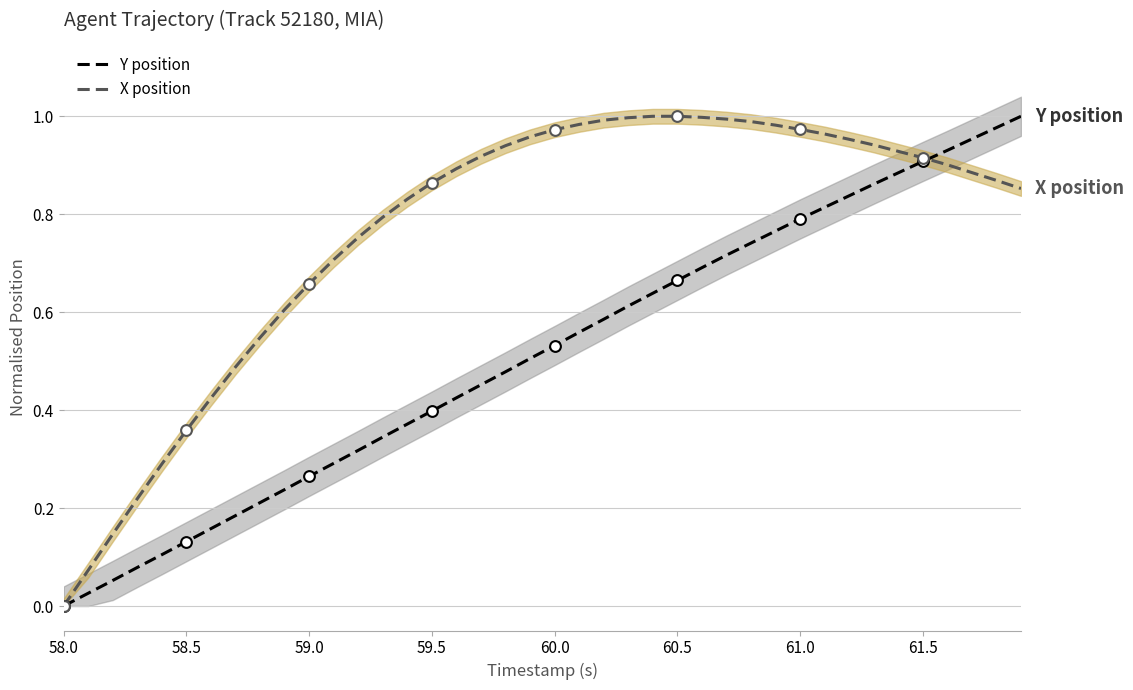

Which series has the largest Y range (max minus min)?

Y position